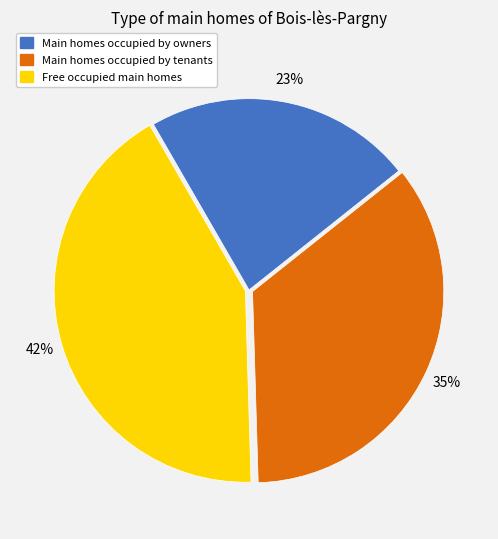

How many slices are in this pie chart?

3